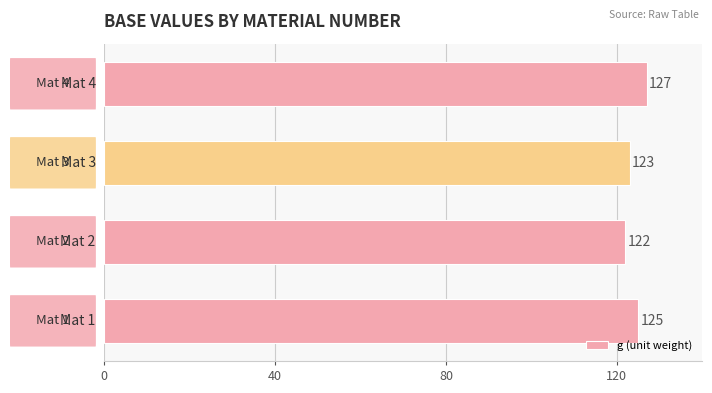

What is the minimum value shown in the chart?

122